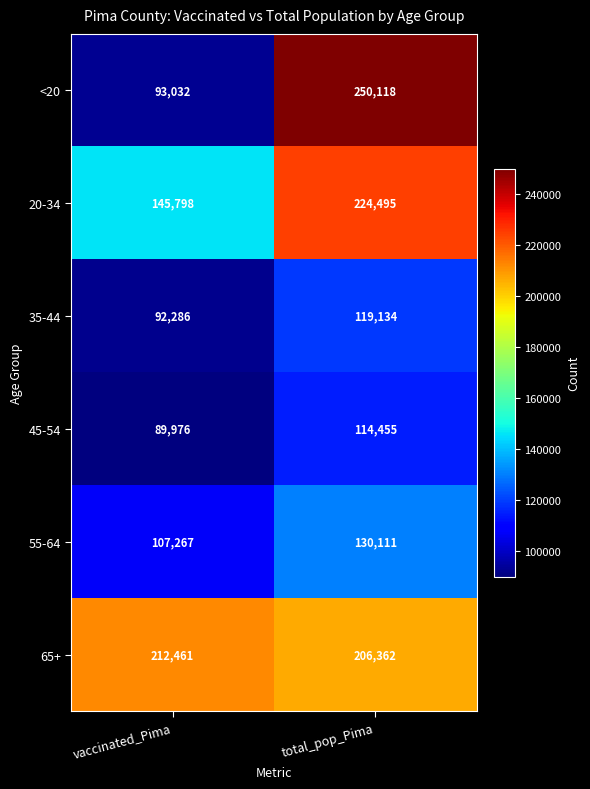

Which series has the largest range (max minus min)?

<20